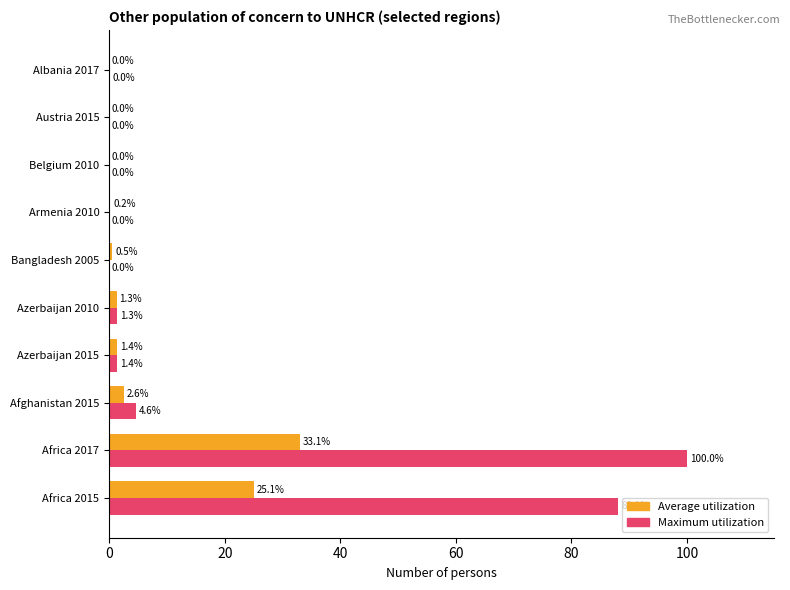

What is the sum of all Maximum utilization values?

195.4